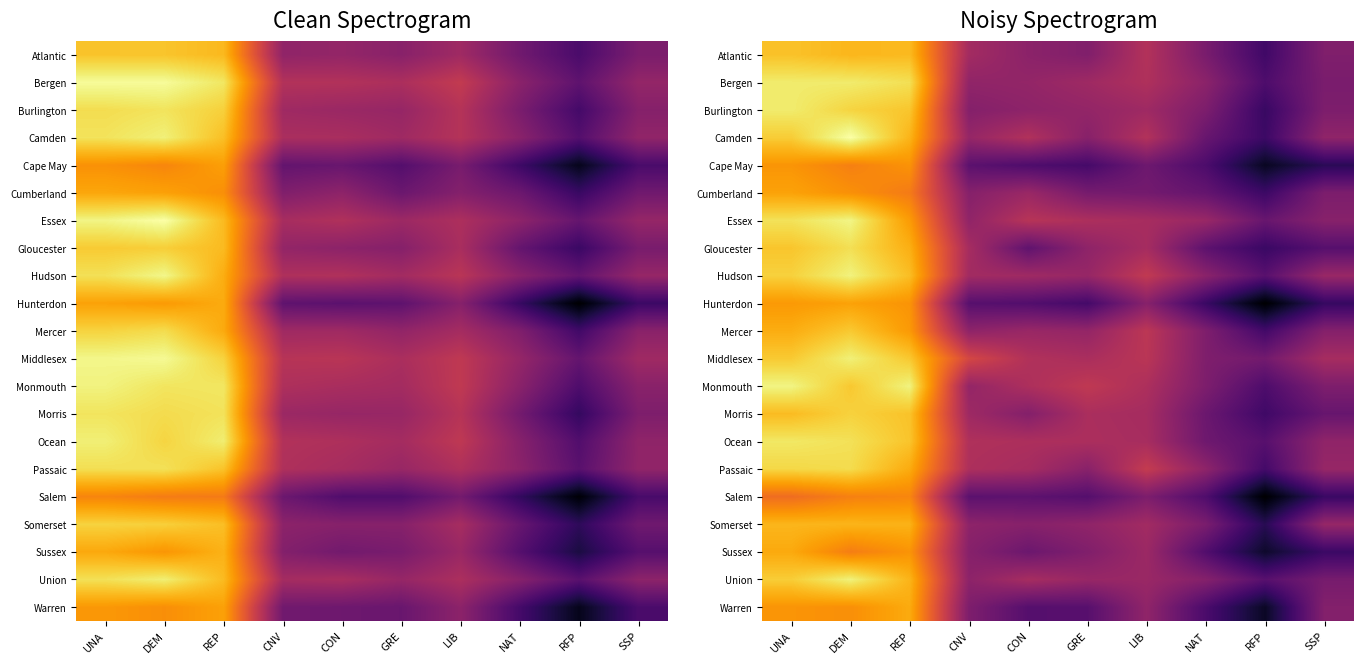

The value of Mercer at CNV is 9.4. True or false?

False